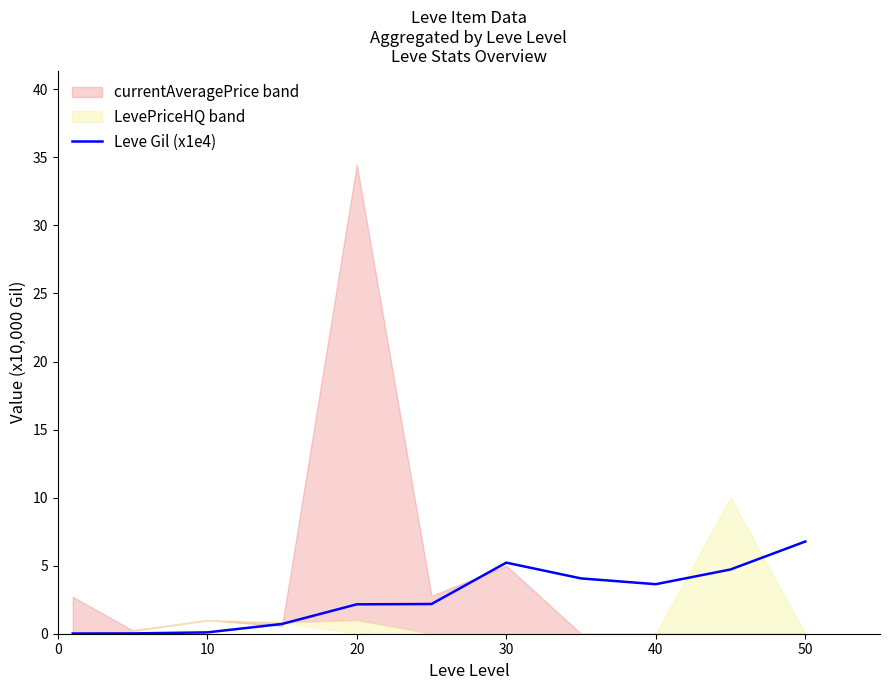

What is the highest value of the Leve Gil (x1e4) series?

6.8